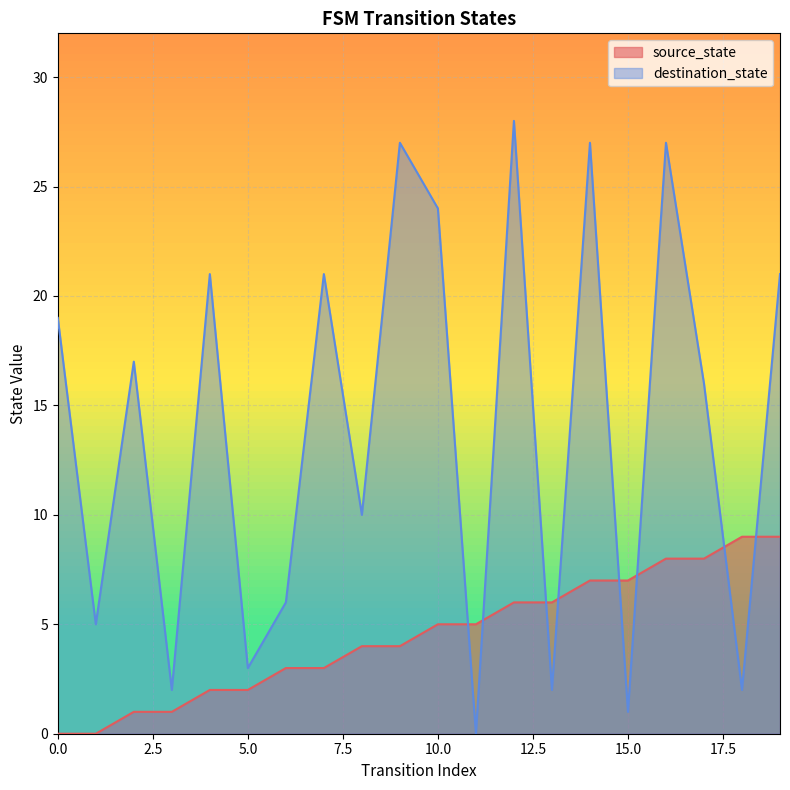

How many lines are shown in the chart?

2